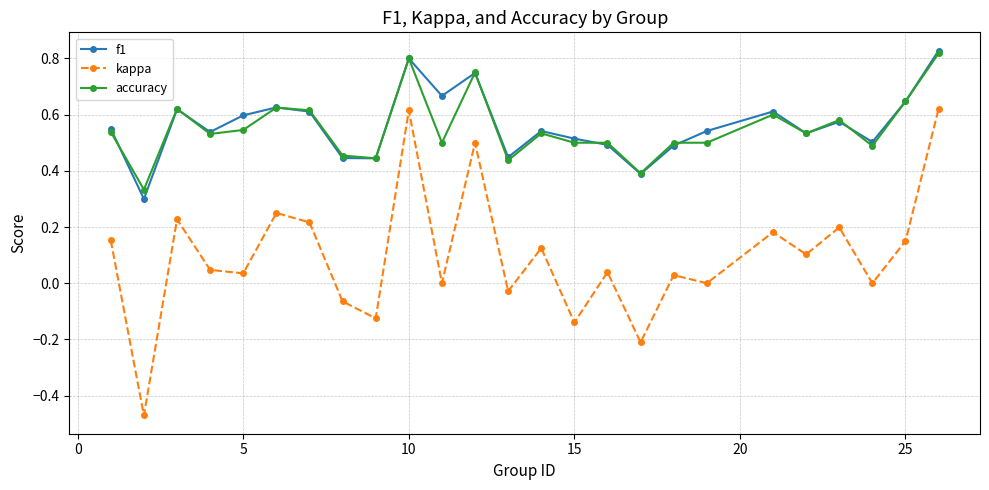

True or false: f1 has more than 0 interior local peaks.

True